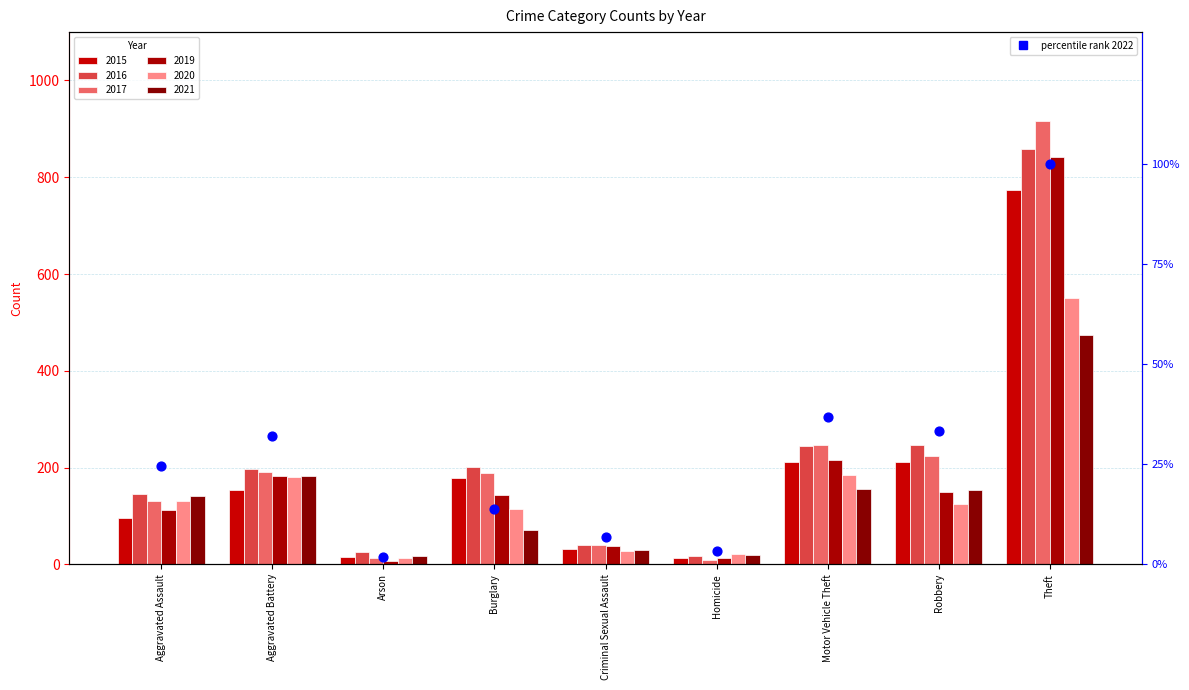

What is the change in value from Aggravated Assault to Robbery?

+8.8